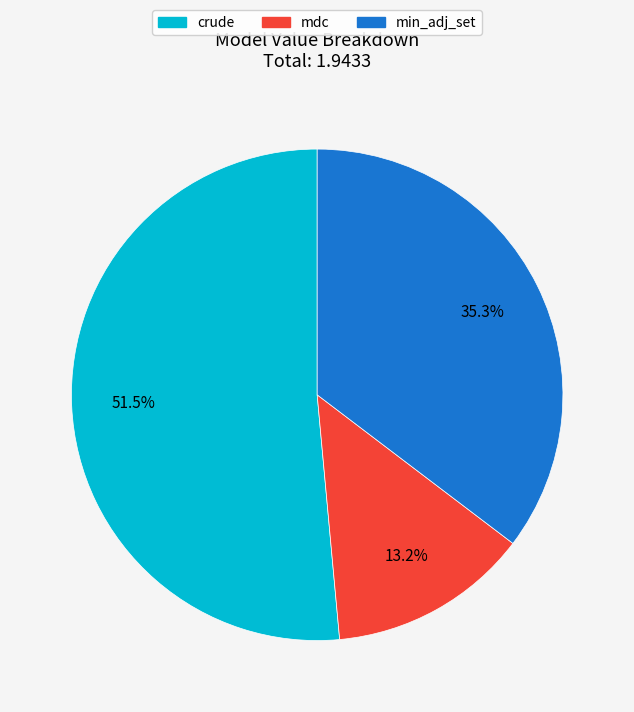

Which has a higher value, crude or min_adj_set?

crude